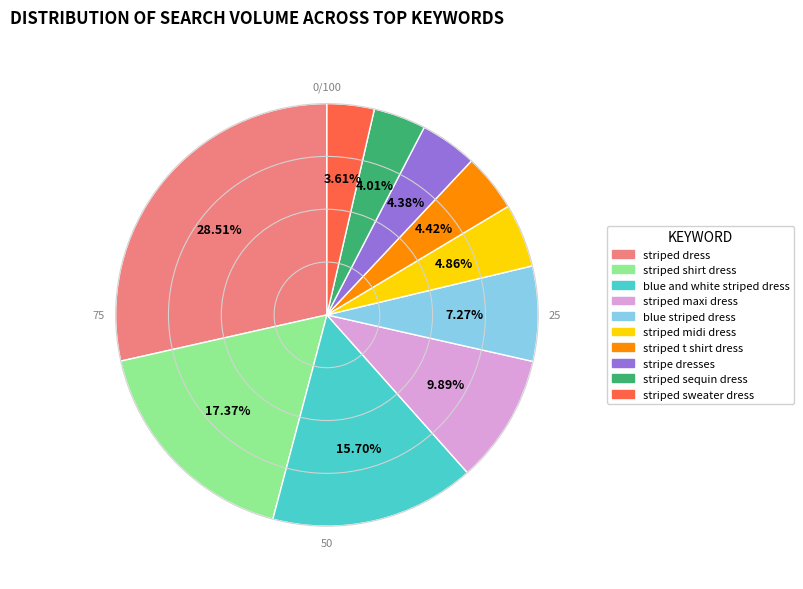

Count the number of slices in the pie.

10